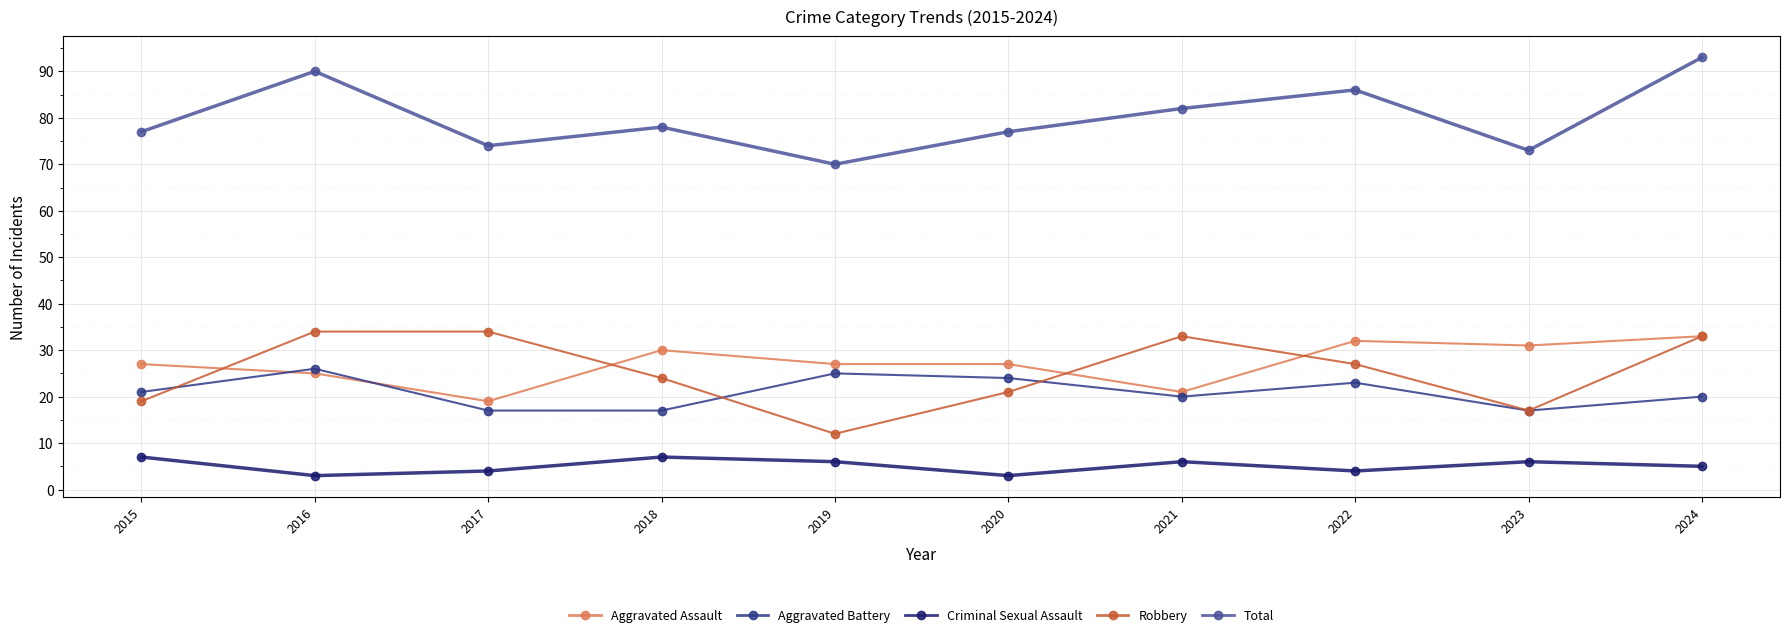

True or false: Aggravated Battery and Aggravated Assault cross at least once.

True